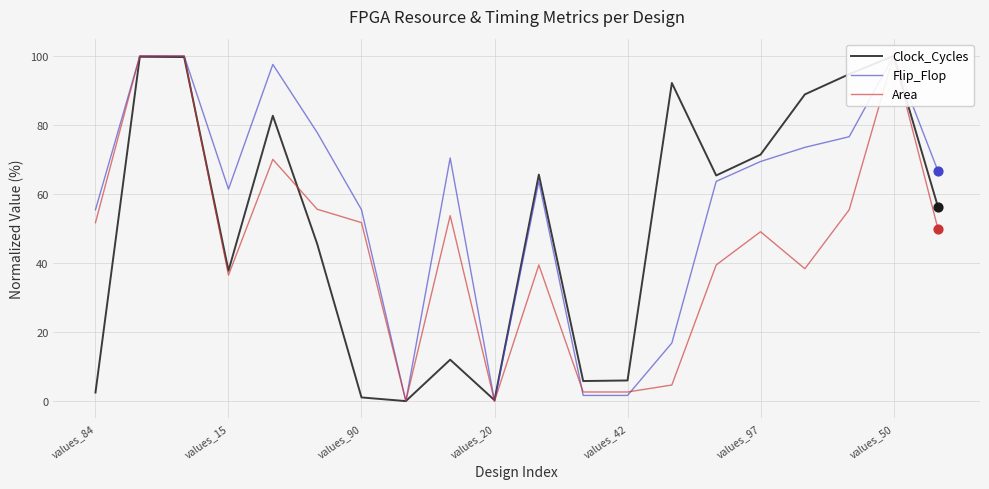

Which series reaches the minimum Y coordinate?

Clock_Cycles